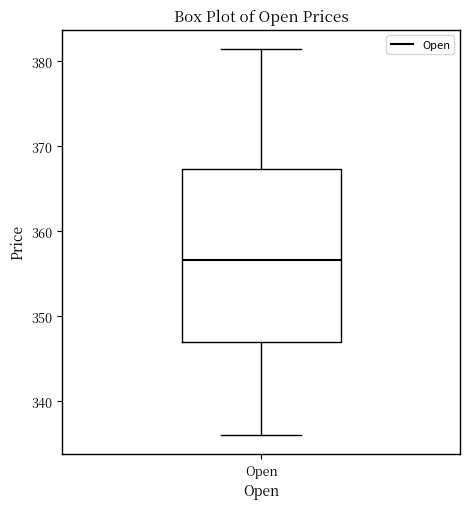

Read this box plot against the y-axis: the position of the median line, the range covered by the box, and the ends of both whiskers. The values are not printed on the chart, so give them approximately, as read against the axis.

median 357, box 347 to 367, whiskers 336 to 381